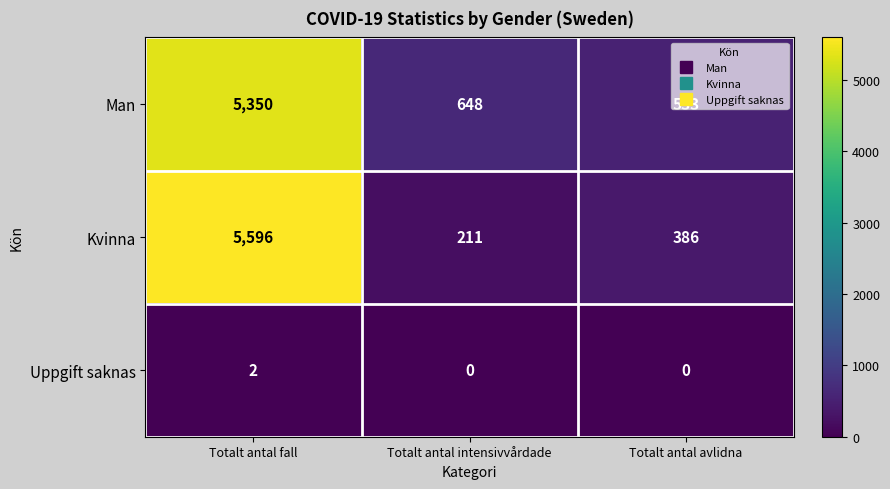

Which category has the highest value across all series?

Totalt antal fall